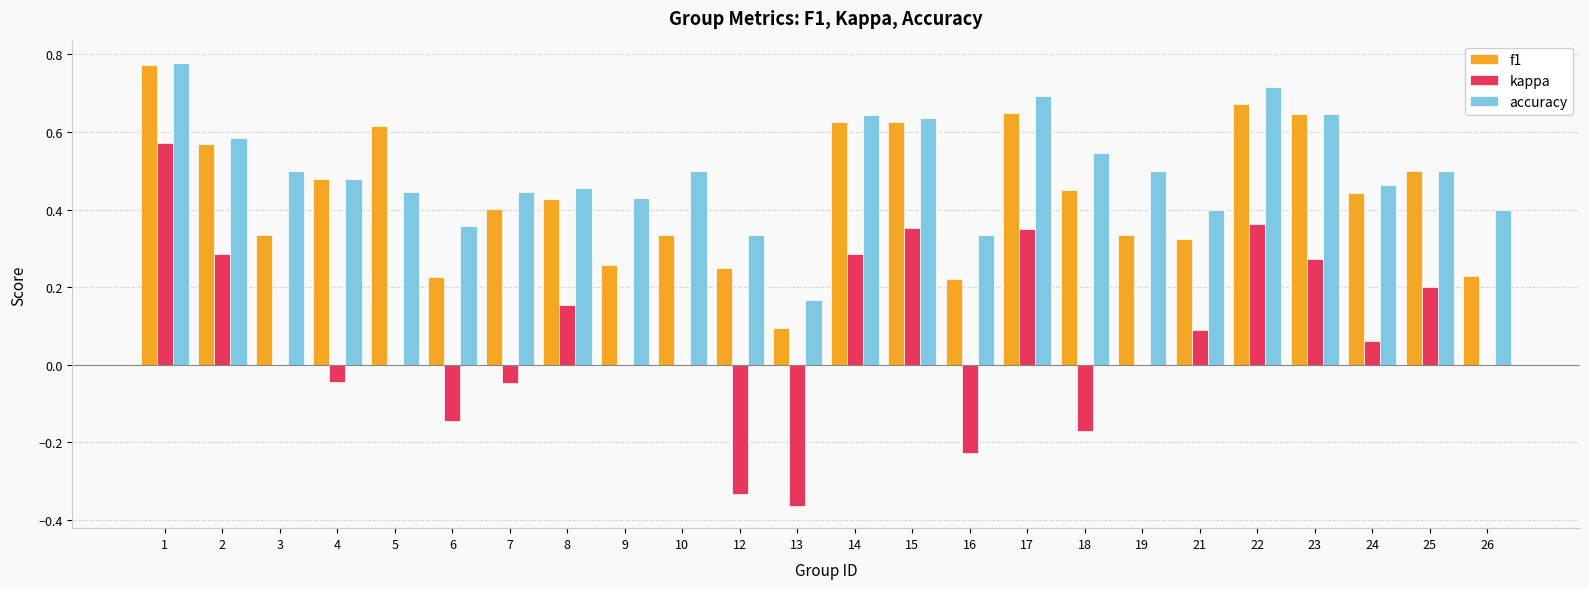

Is the value of kappa at 15 greater than the value of accuracy at 1?

No